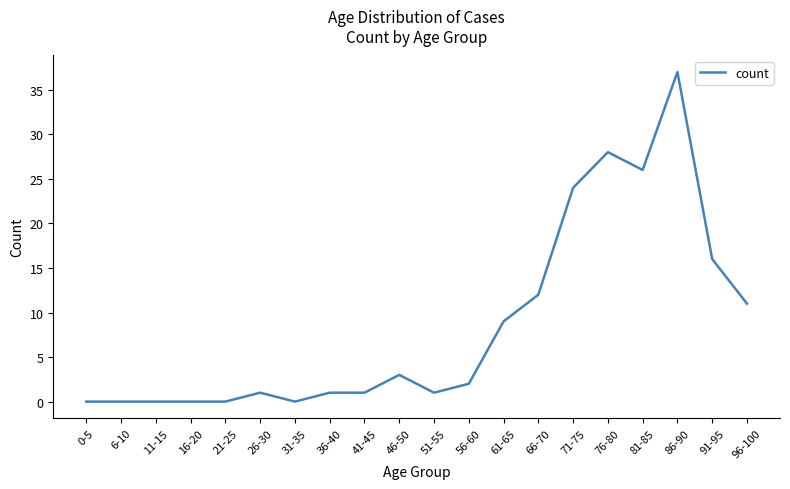

What is the greatest value displayed?

37